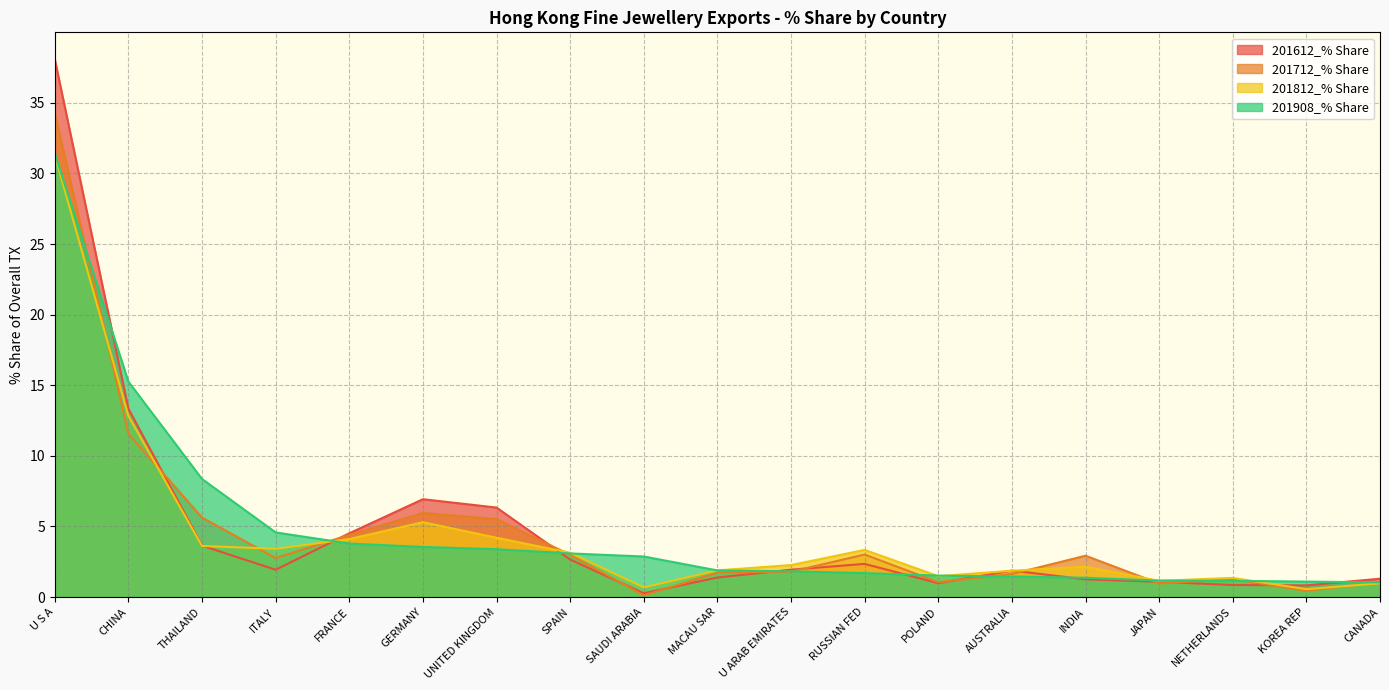

Which category has the lowest value in the 201908_% Share series?

CANADA